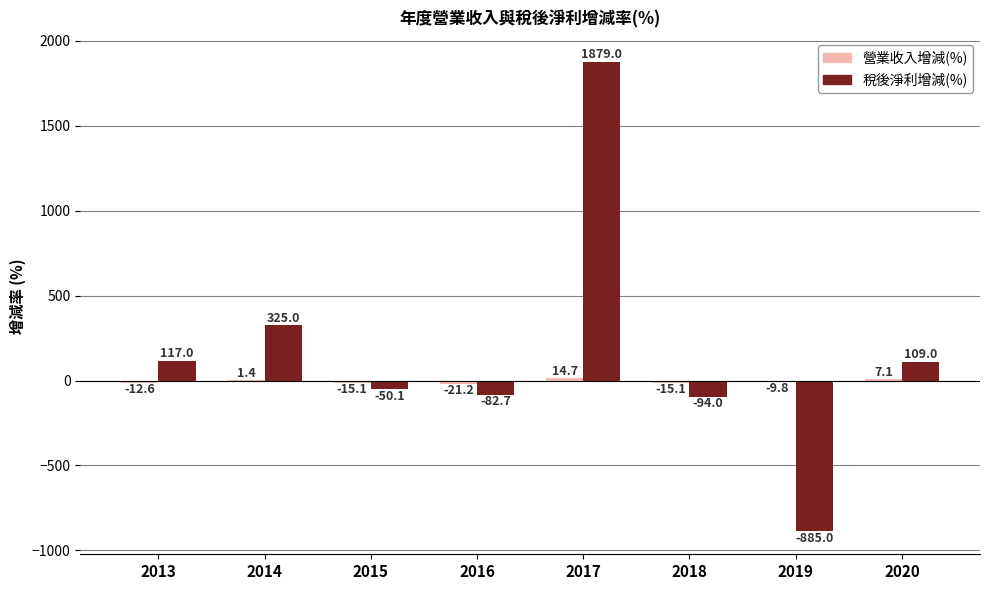

Count the number of categories in the chart.

8